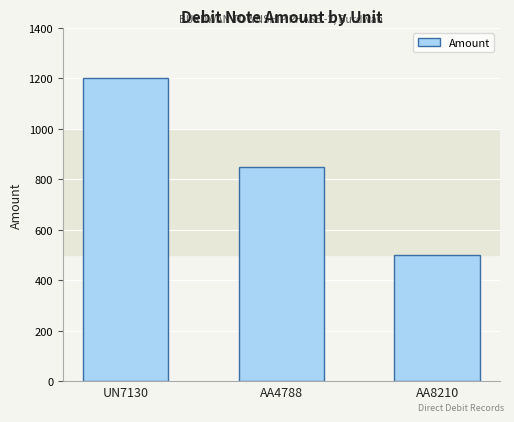

List the labels in order of value, smallest first.

AA8210, AA4788, UN7130